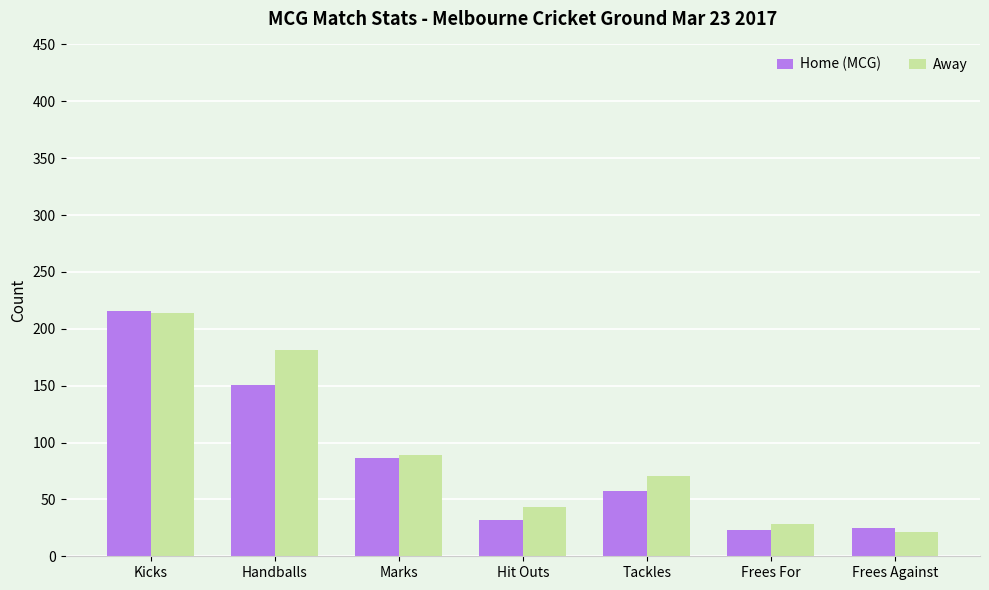

Count the number of data series in this chart.

2